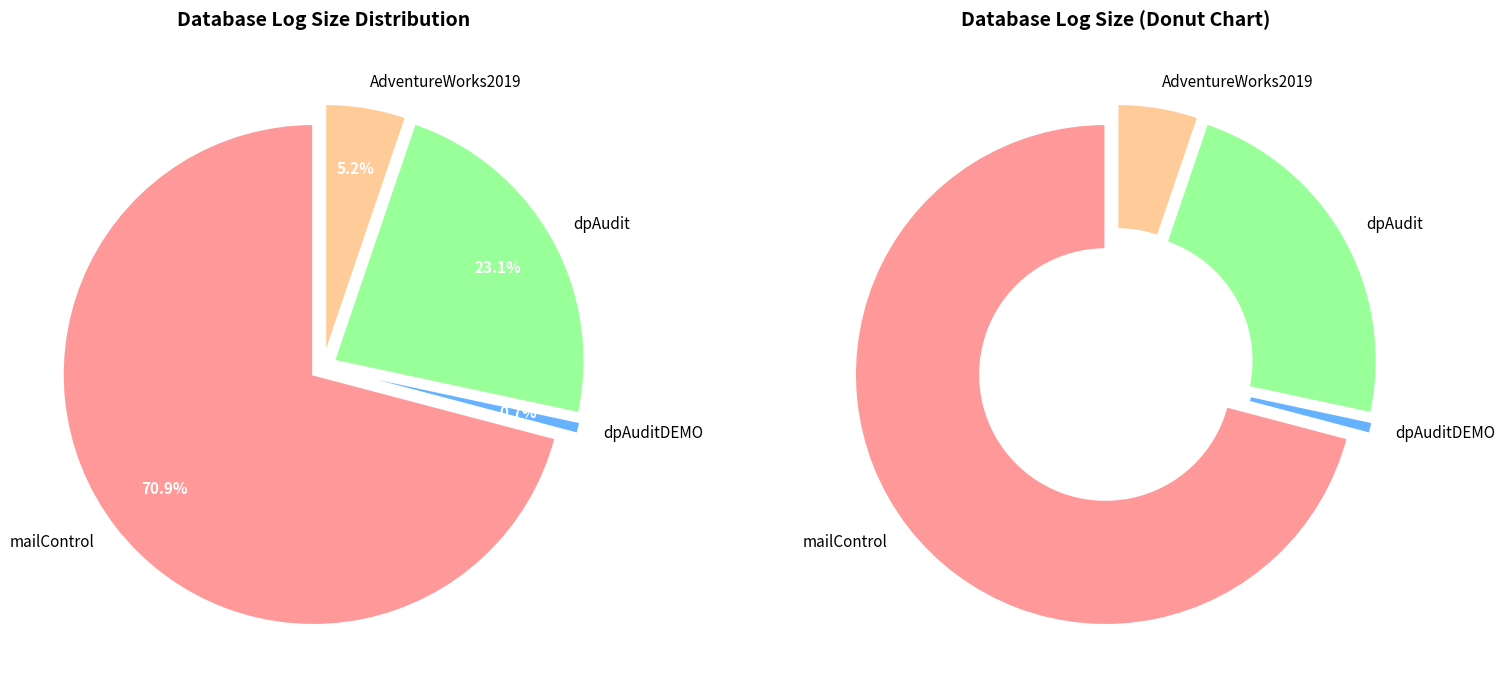

The mailControl slice represents 71% of the pie. True or false?

True